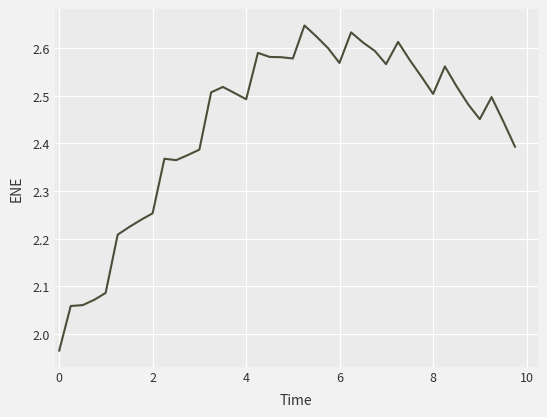

What is the difference between the maximum and minimum values?

0.7